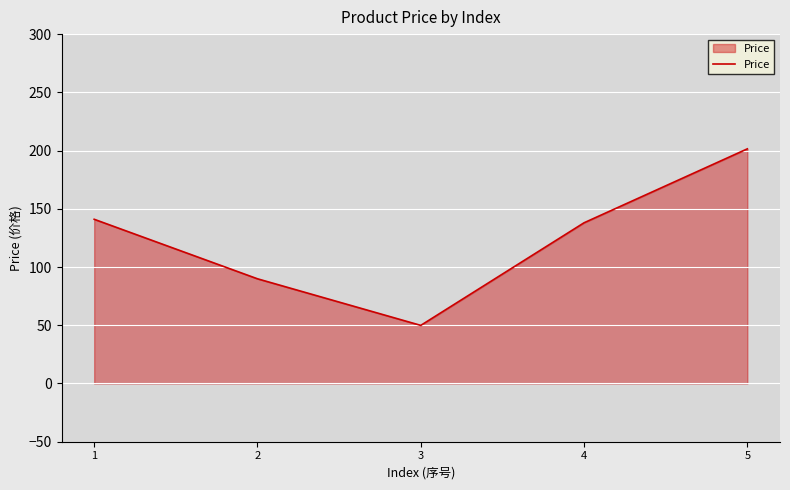

The value at 1 is 141.0. True or false?

True